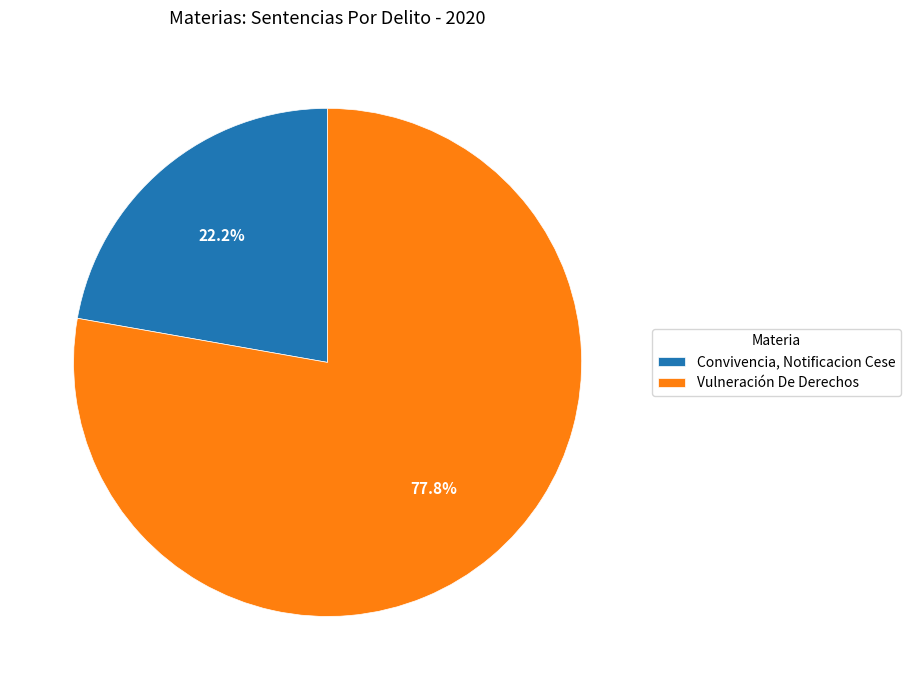

How many segments does this pie chart have?

2